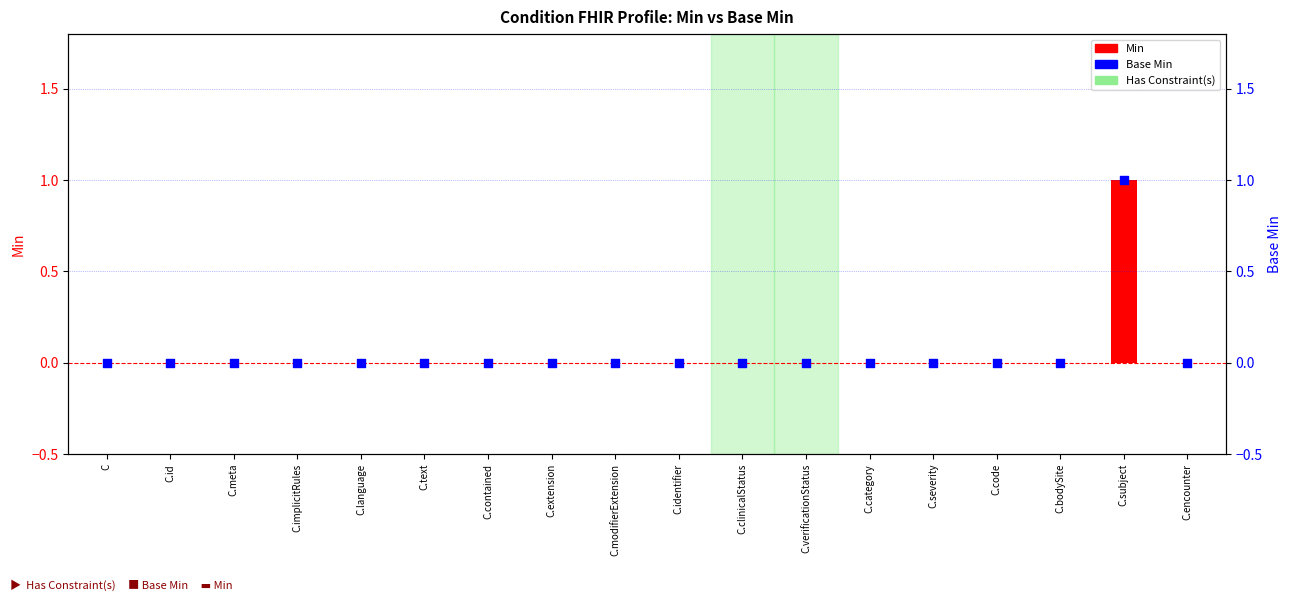

Which series contains the lowest Y value?

Min